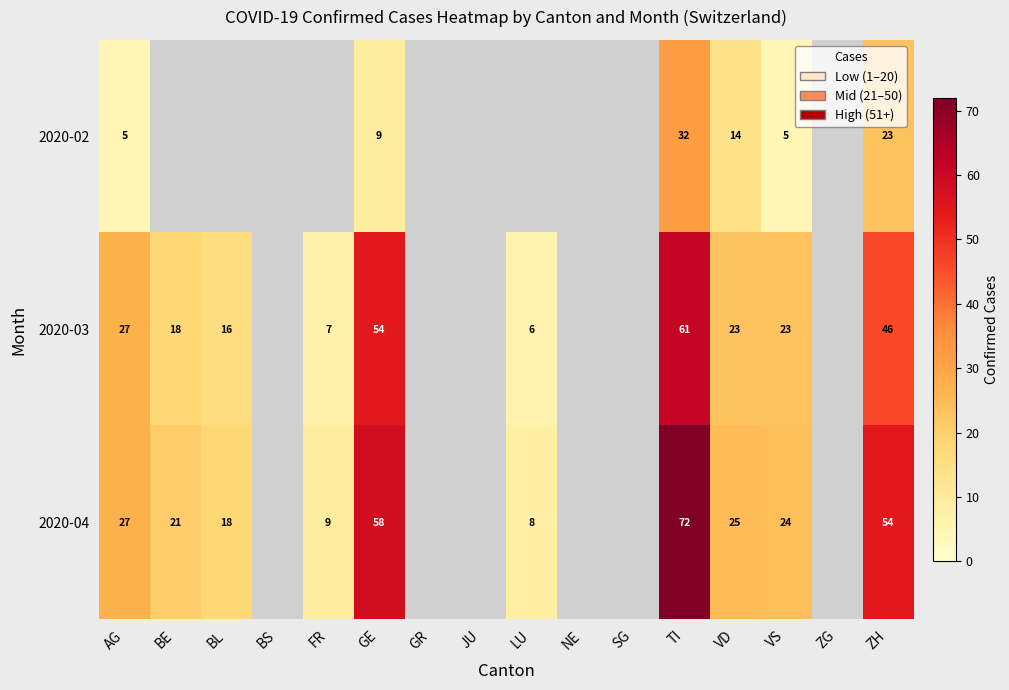

What is the difference between the highest and lowest values at TI?

40